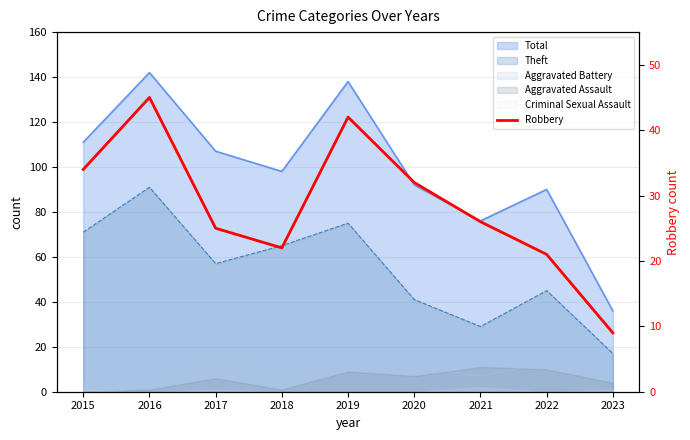

Which label corresponds to the smallest value in the chart?

2023